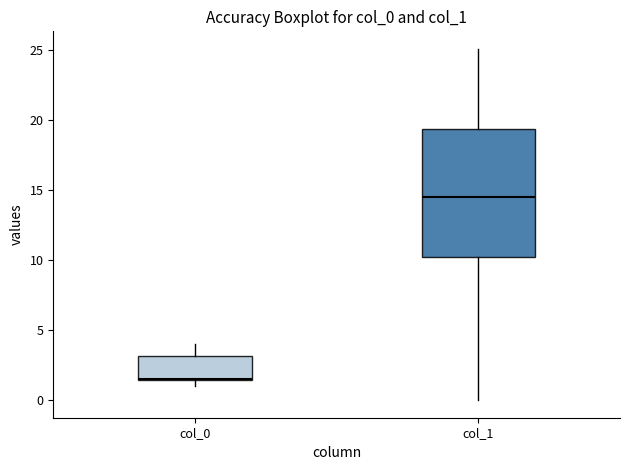

Reading left to right, transcribe this box plot: for each box, give where its median line is, the range the box spans, and where its two whiskers end, as read against the y-axis. The values are not printed on the chart, so give them approximately, as read against the axis.

col_0: median 1.5, box 1.5 to 3.0, whiskers 1.0 to 4.0
col_1: median 14.5, box 10.0 to 19.5, whiskers 0.0 to 25.0